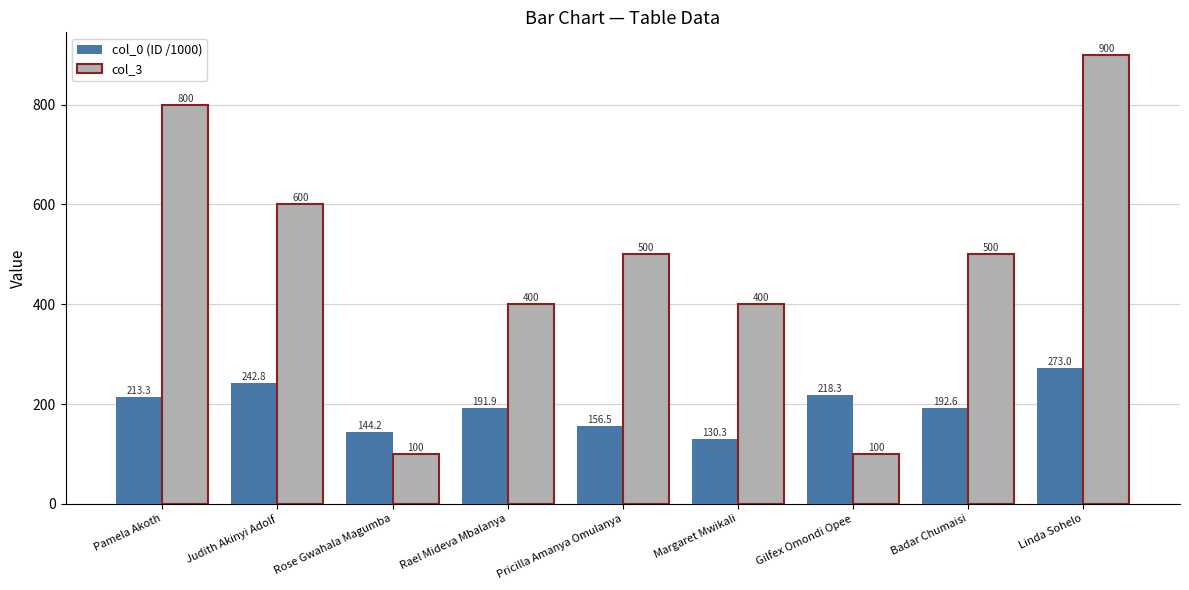

At how many categories does at least one series exceed 205?

8